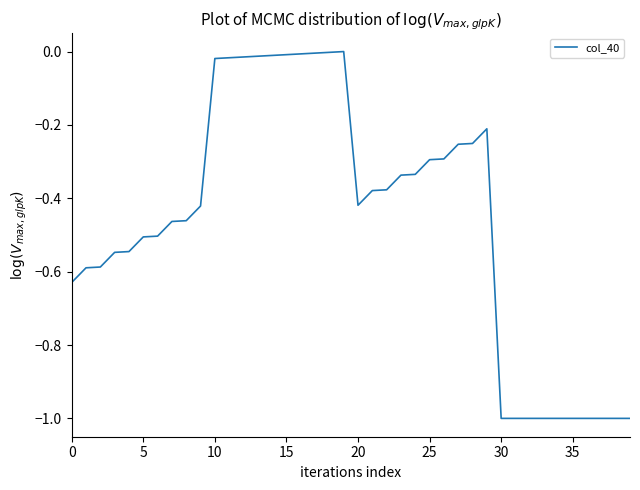

What is the difference between the maximum and minimum values?

1.0